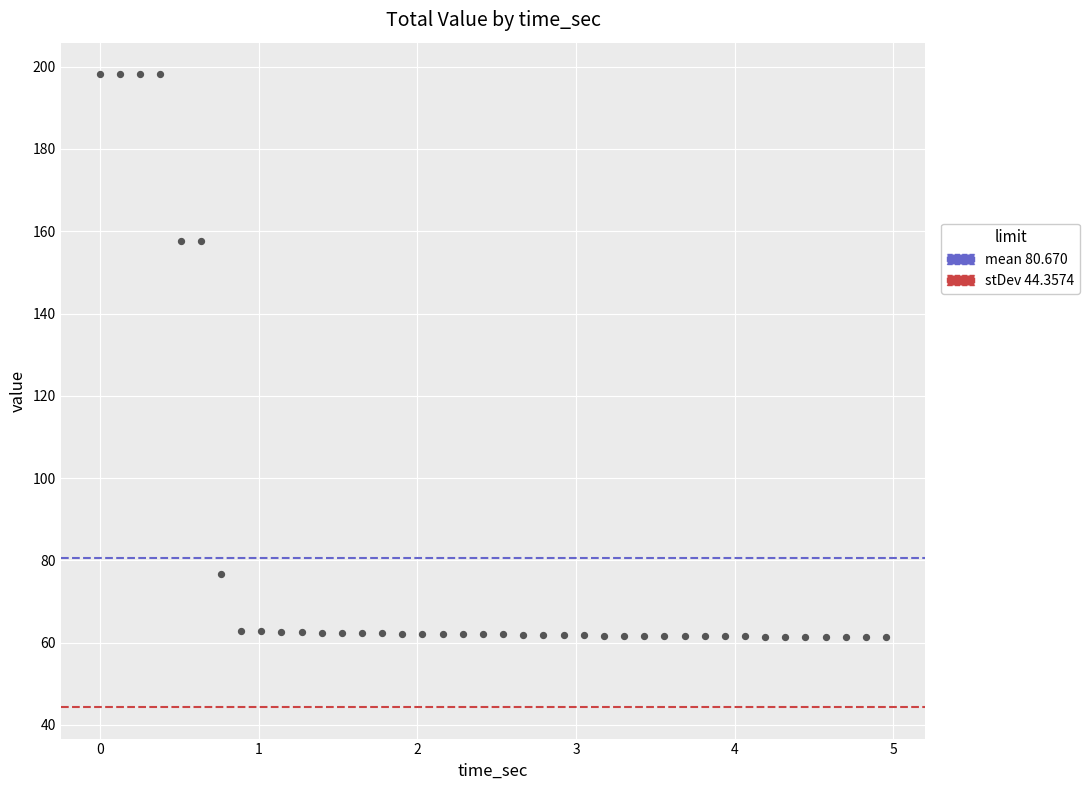

What is the range of Y values (max minus min)?

136.8